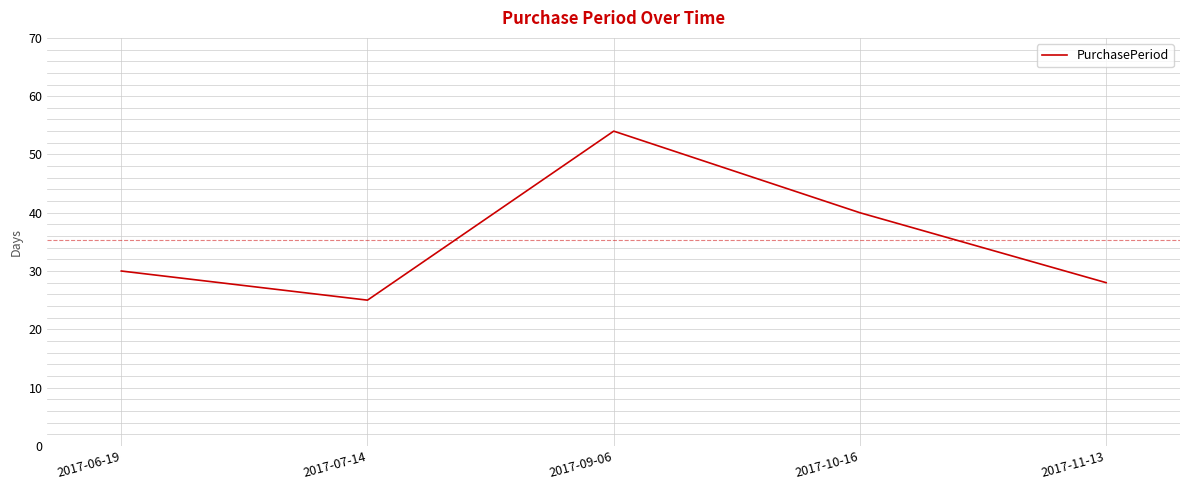

What position from the left is 2017-06-19?

1